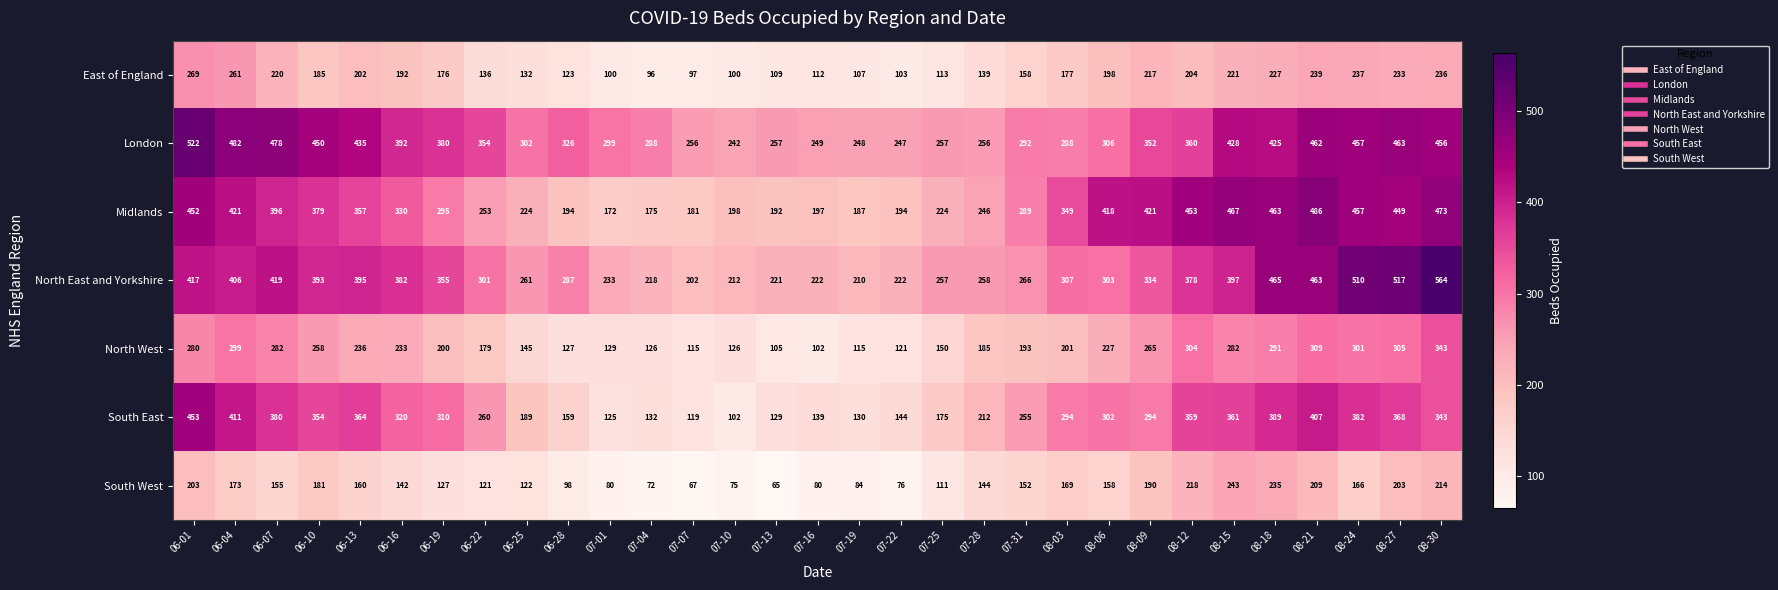

At which category is the sum across all series the highest?

08-30